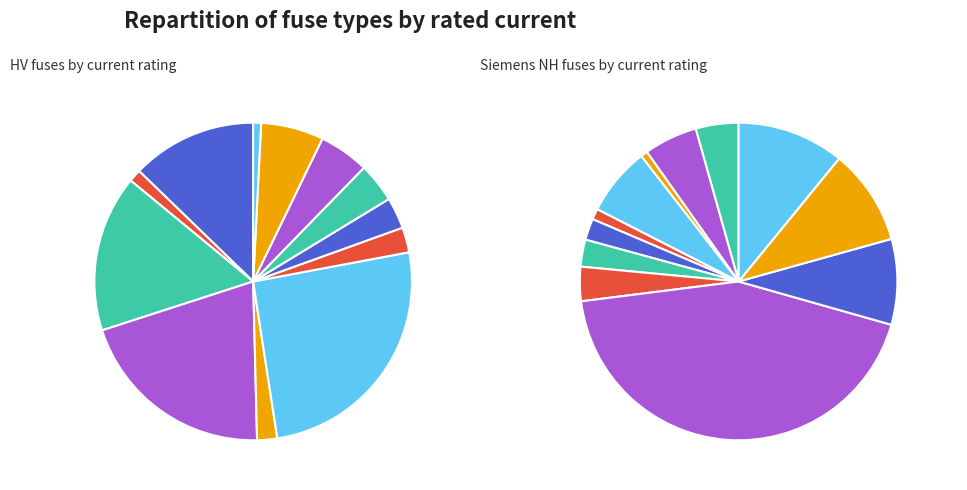

What is the smallest slice in the pie chart?

HV 6.3A